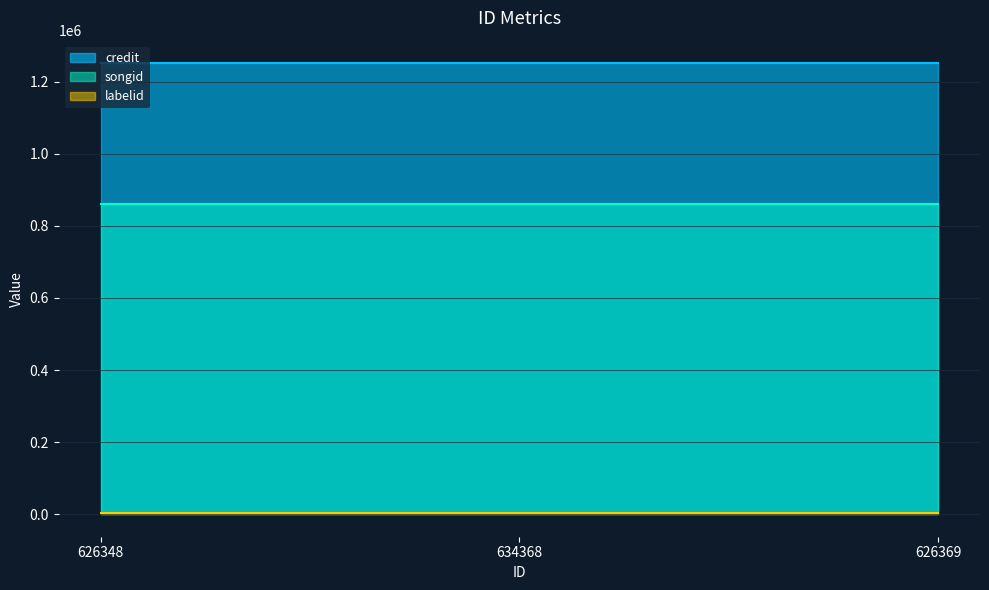

What is the sum of all labelid values?

9309